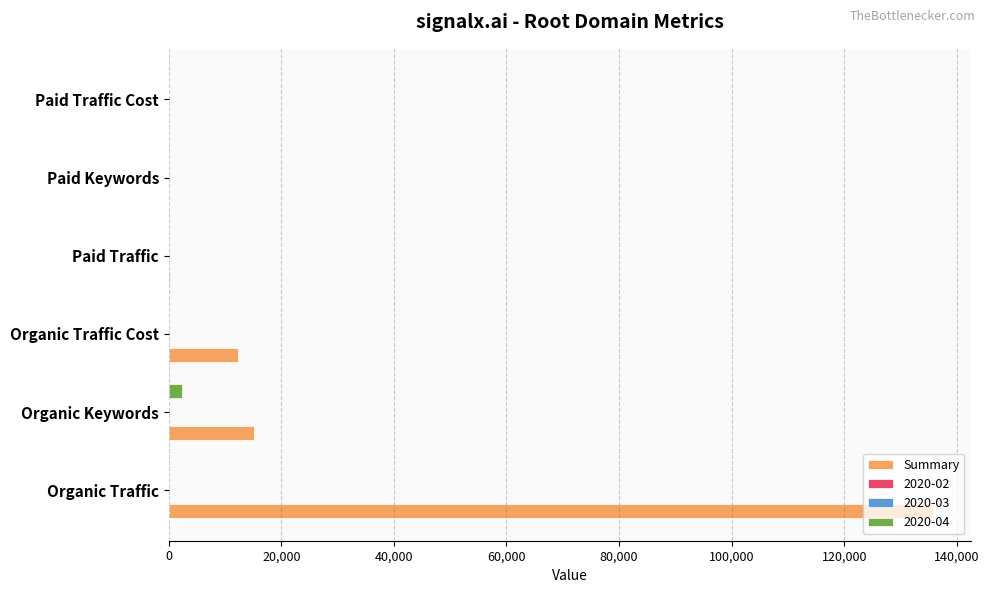

Which series has the largest total across all categories?

Summary